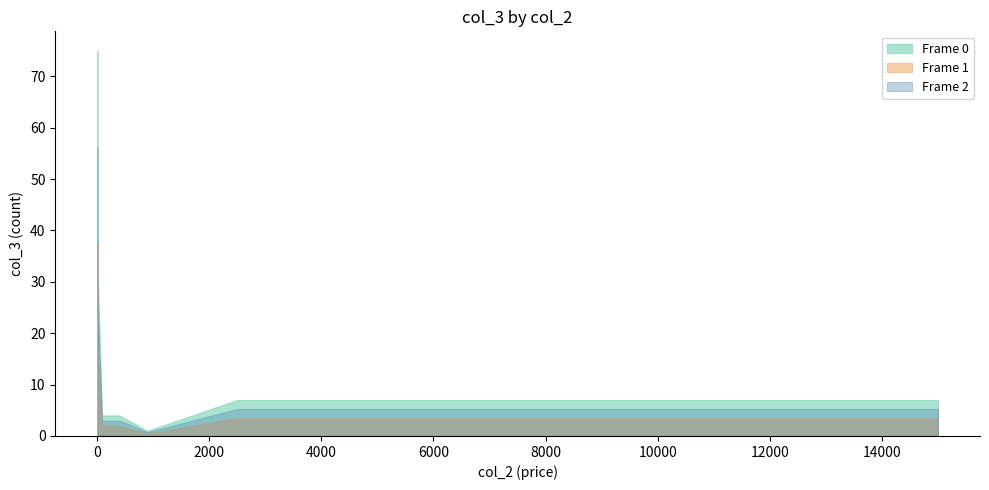

List the series in order of their peak value, highest first.

Frame 0, Frame 2, Frame 1